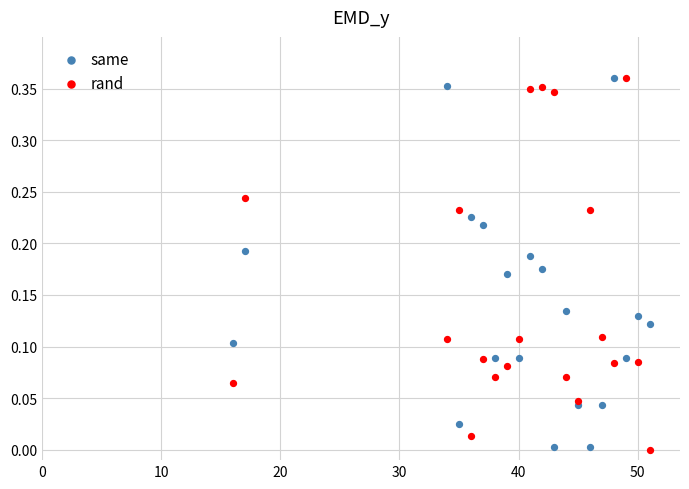

How many points are shown in the scatter plot?

40